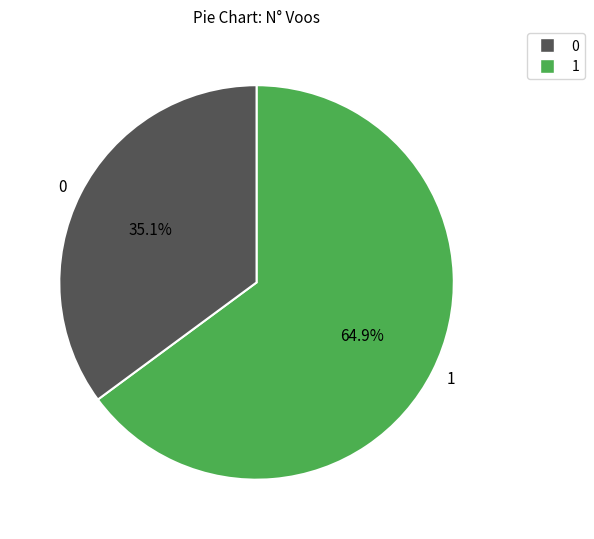

What is the ratio of the value at 0 to the value at 1?

0.5